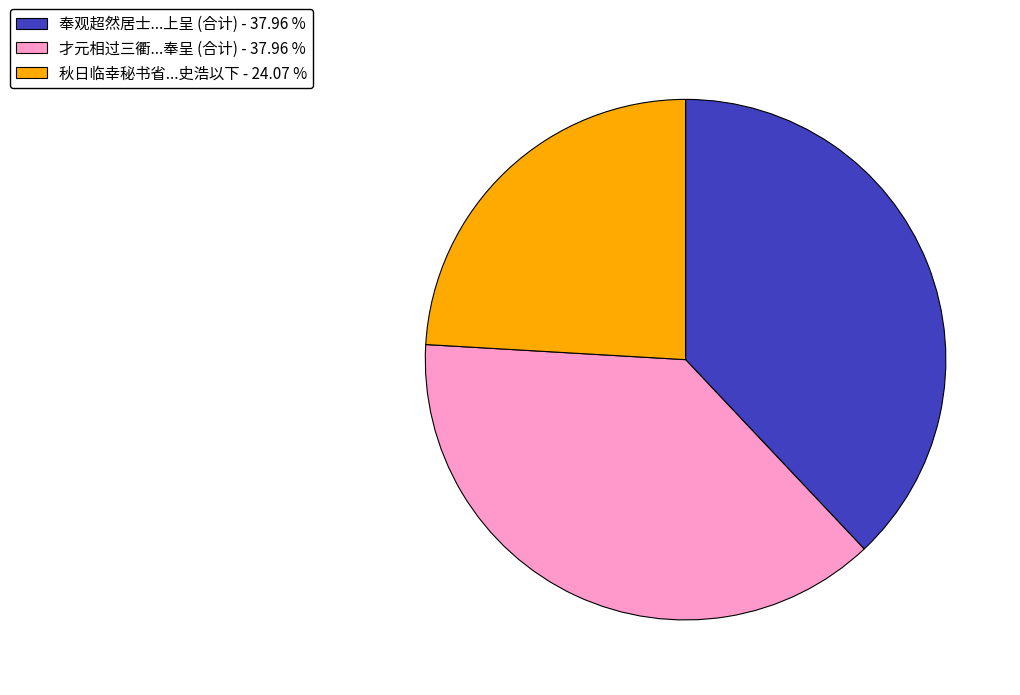

Is the sum of 才元相过三衢...奉呈 (合计) - 37.96 % and 奉观超然居士...上呈 (合计) - 37.96 % greater than half?

Yes